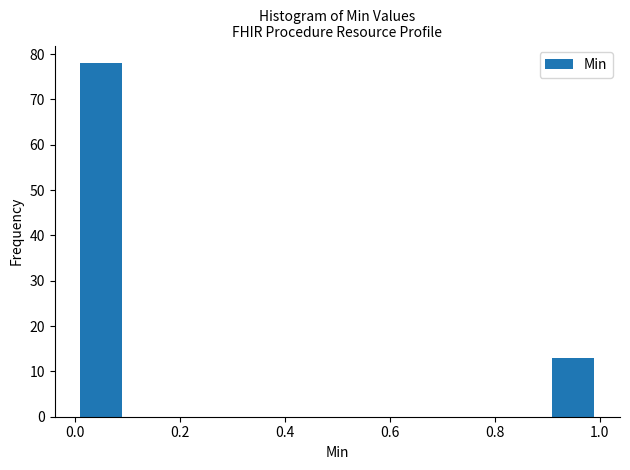

Which range on the x-axis has the tallest bar?

0.0 to 0.1